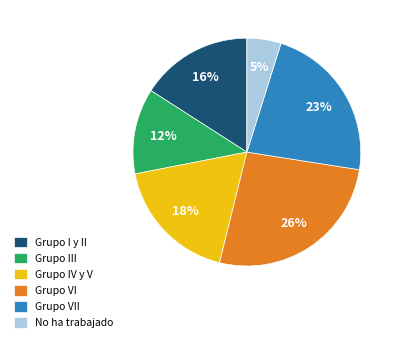

Which has a higher value, Grupo III or Grupo IV y V?

Grupo IV y V